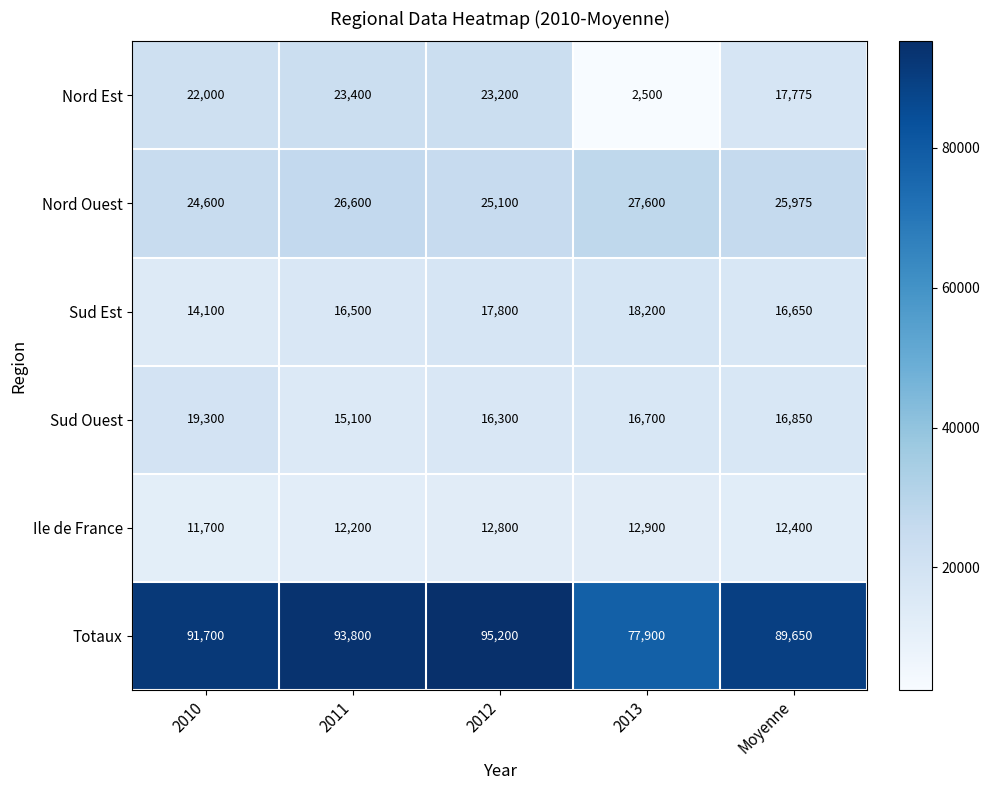

What is the sum of the Nord Ouest values at Moyenne and 2011?

52575